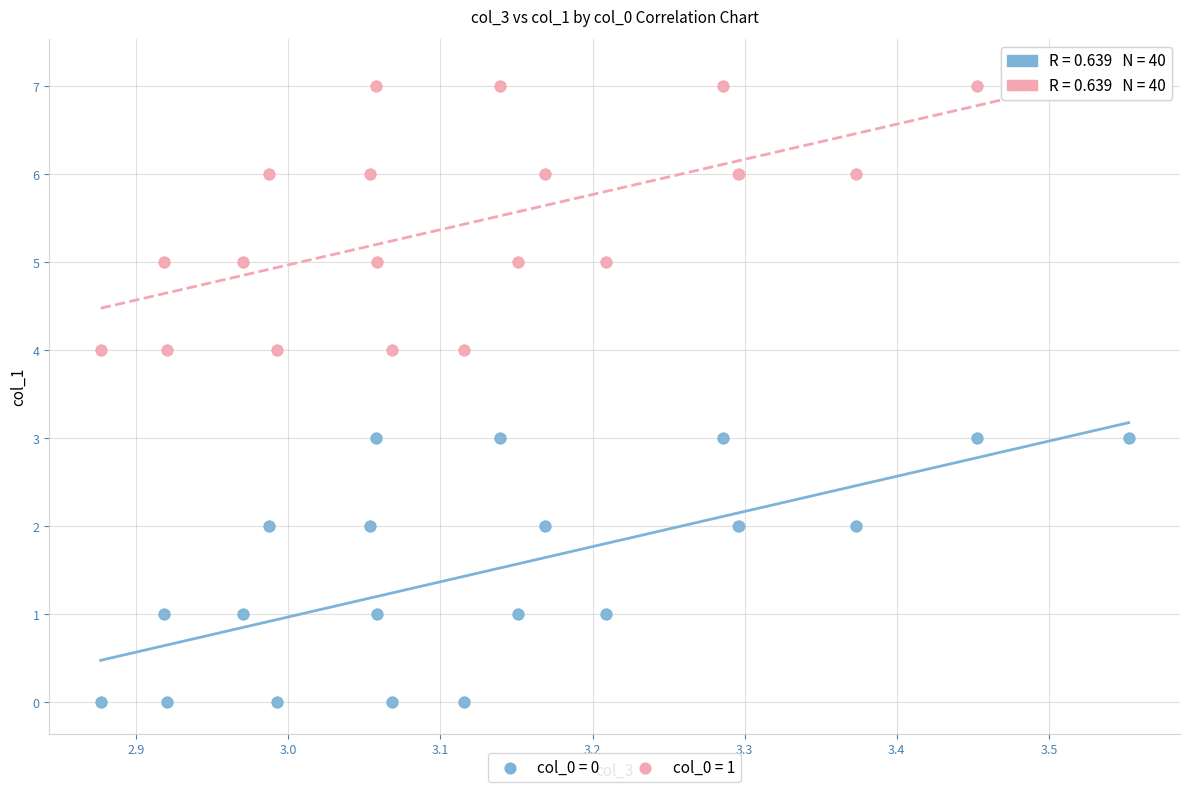

Which series contains the highest Y value?

col_0 = 1